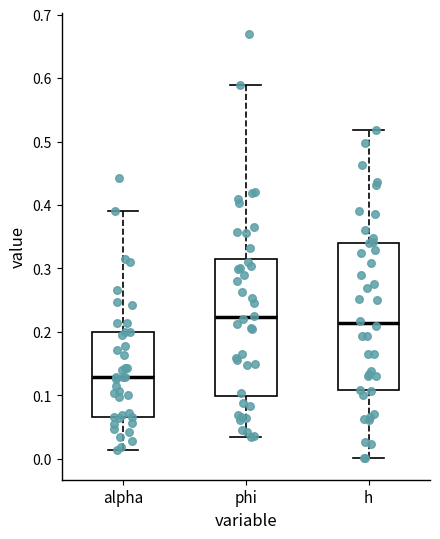

Reading left to right, transcribe this box plot: for each box, give where its median line is, the range the box spans, and where its two whiskers end, as read against the y-axis. The values are not printed on the chart, so give them approximately, as read against the axis.

alpha: median 0.13, box 0.07 to 0.20, whiskers 0.01 to 0.39
phi: median 0.22, box 0.10 to 0.32, whiskers 0.03 to 0.59
h: median 0.21, box 0.11 to 0.34, whiskers 0.00 to 0.52